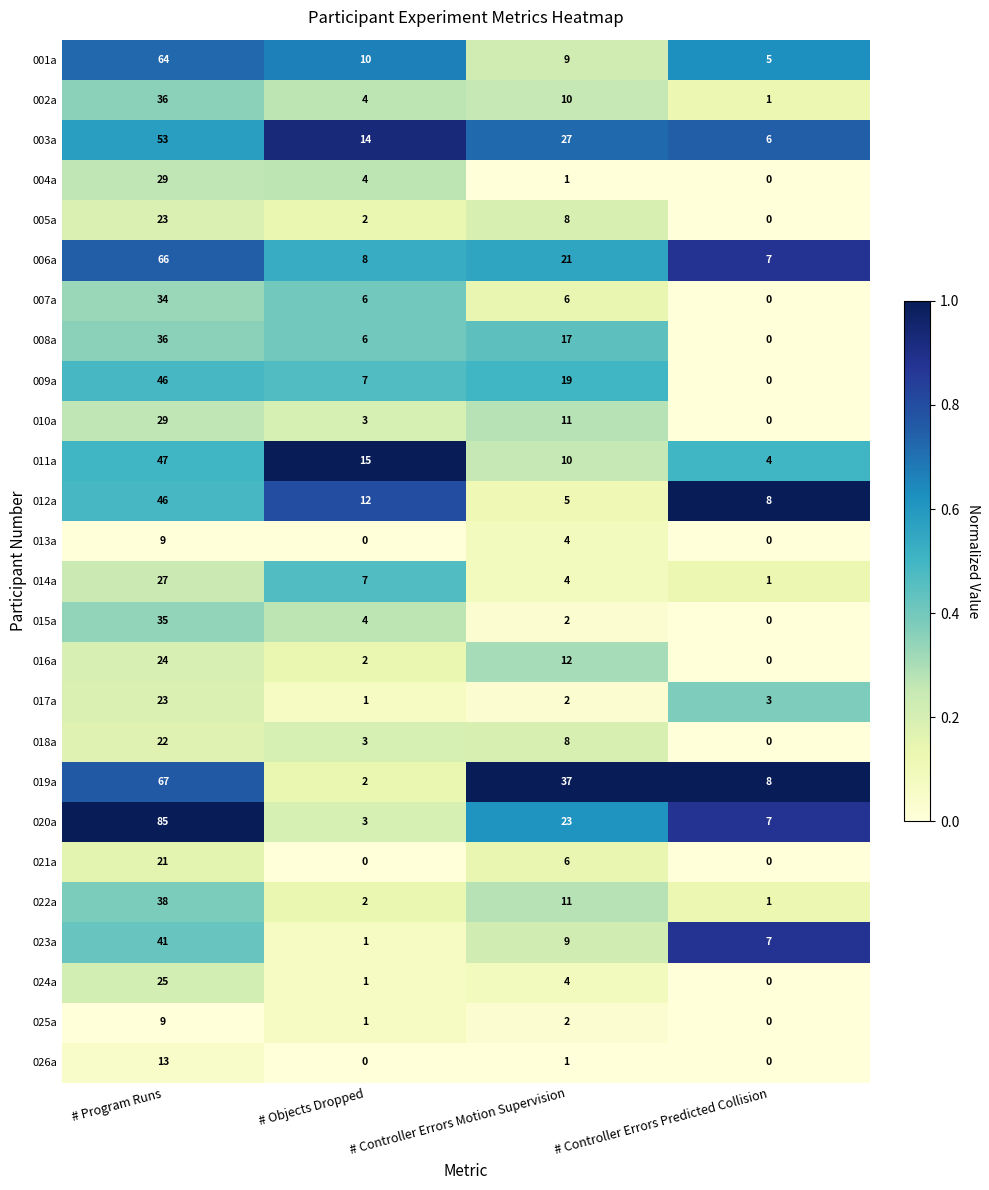

What is the sum of the 002a values at # Program Runs and # Controller Errors Motion Supervision?

46